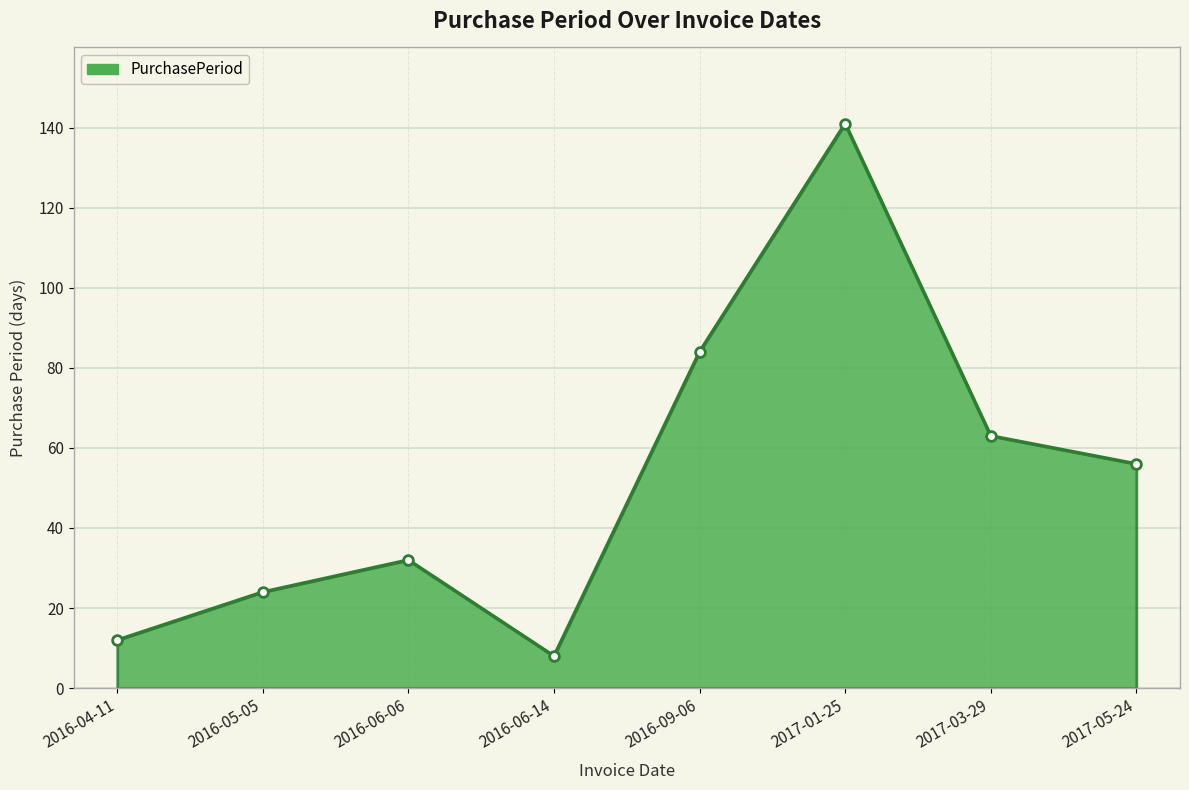

What is the difference between the values at 2016-06-14 and 2016-05-05?

16